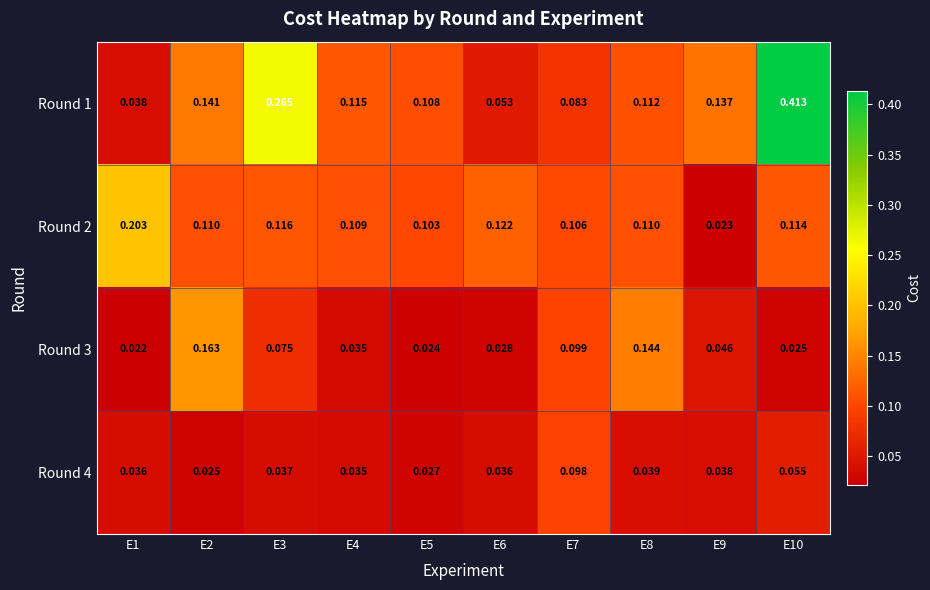

Is the value of Round 4 at E1 greater than the value of Round 2 at E4?

No